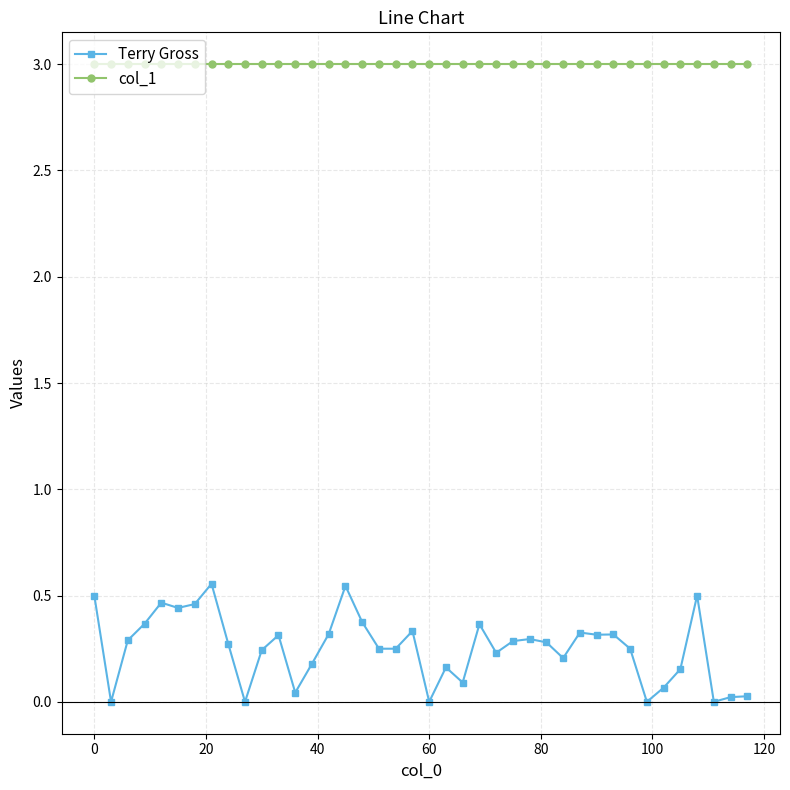

True or false: col_1 and Terry Gross intersect in this chart.

False